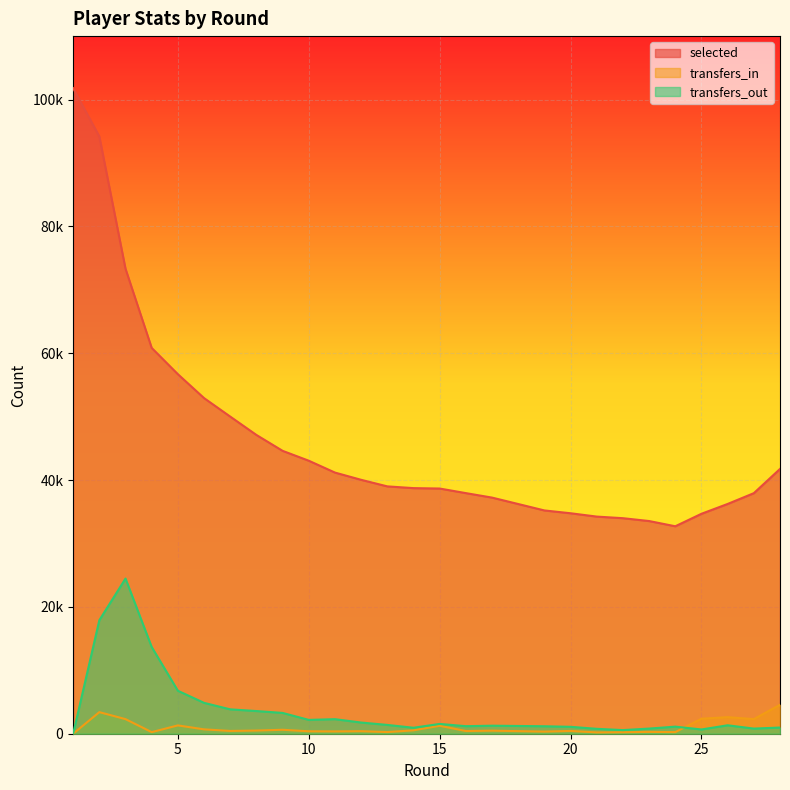

Is the value of transfers_in at 14 greater than the value of transfers_out at 17?

No